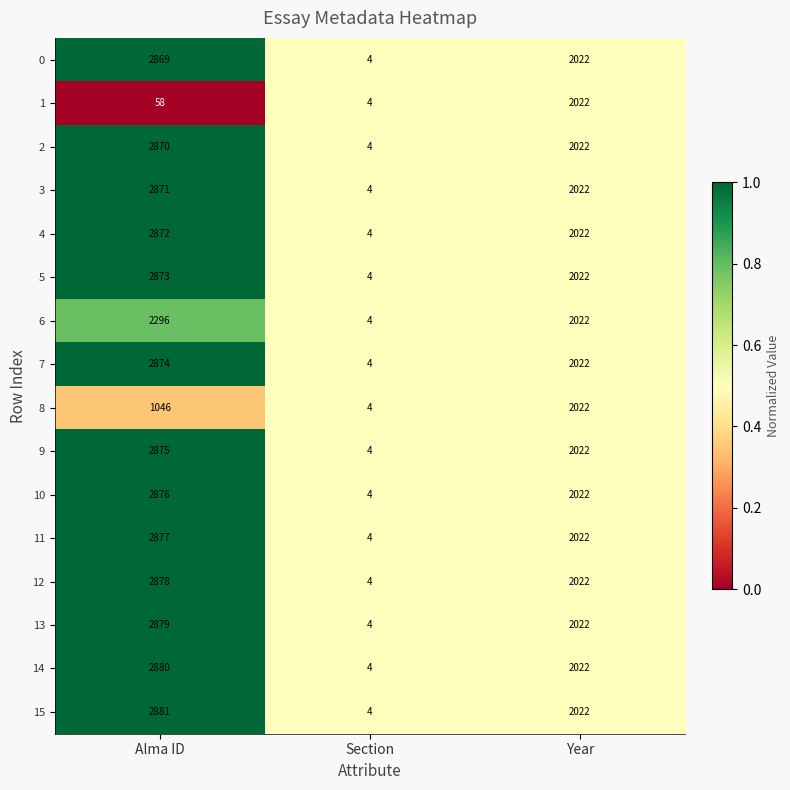

At which category is the sum across all series the highest?

Alma ID